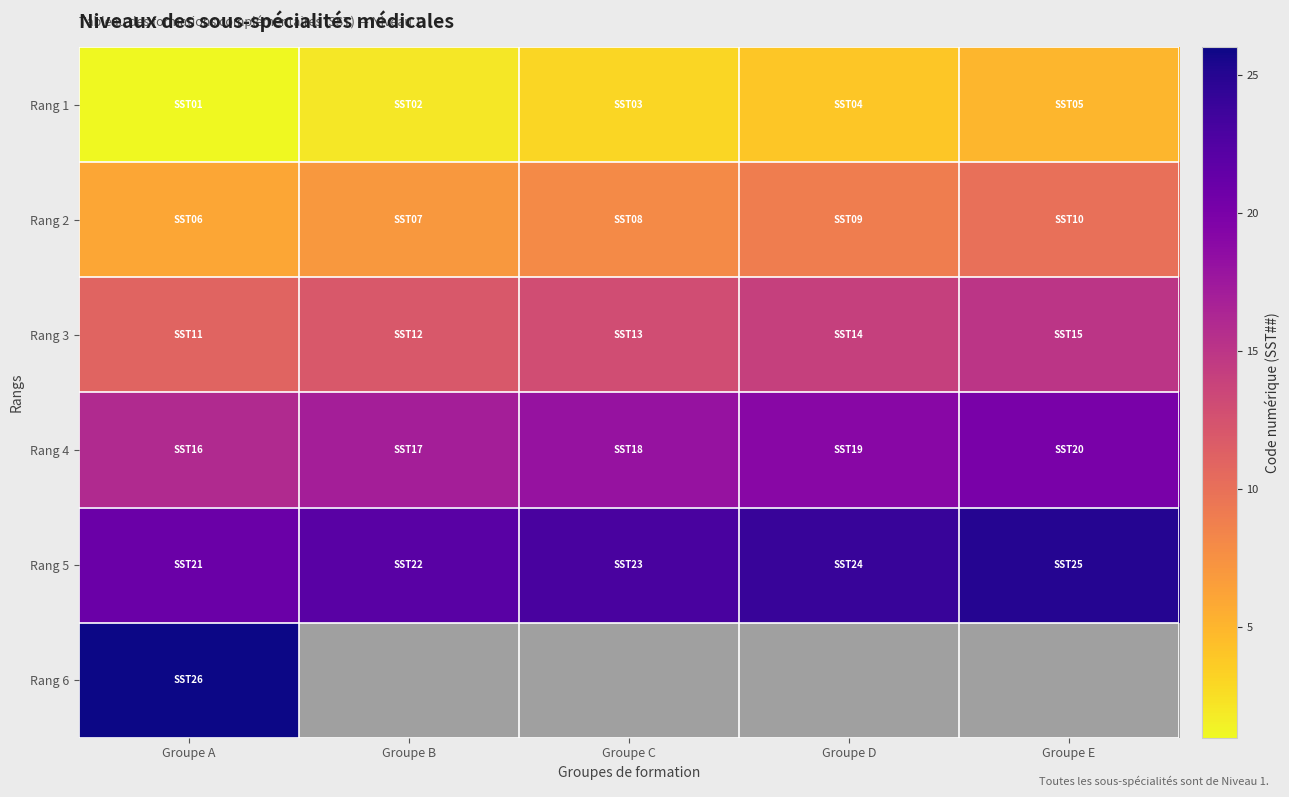

Is it true that Rang 2 equals 7.0 at Groupe B?

True